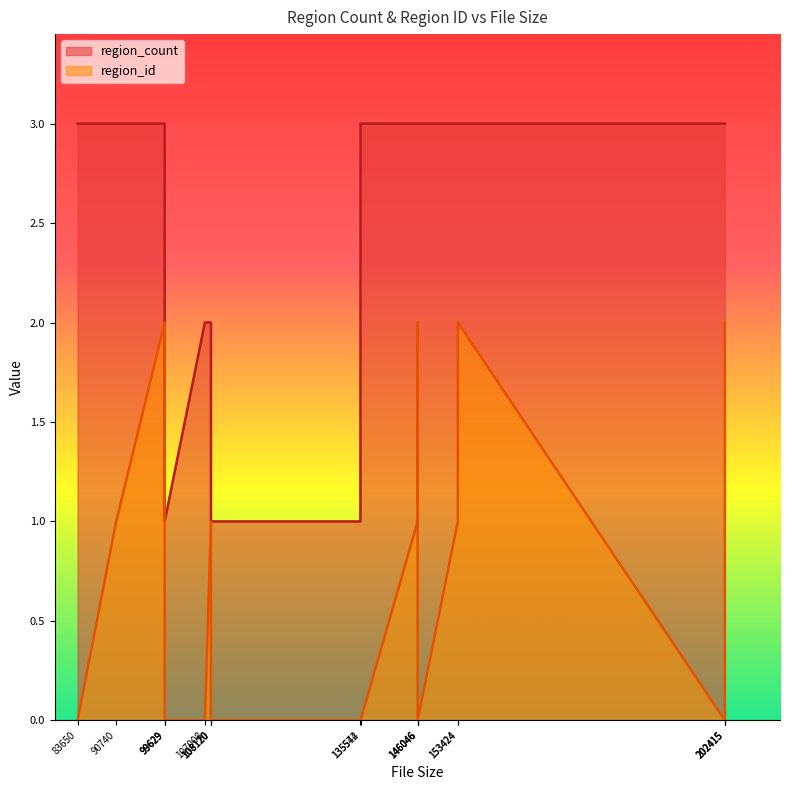

Reading right to left, transcribe all the data shown in this chart.

region_count: 202415=3	202415=3	202415=3	153424=3	153424=3	146046=3	146046=3	146046=3	135572=3	135544=1	108120=1	108120=1	108120=2	107008=2	99629=1	99629=1	99629=3	90740=3	83650=3
region_id: 202415=2	202415=1	202415=0	153424=2	153424=1	146046=0	146046=2	146046=1	135572=0	135544=0	108120=0	108120=0	108120=1	107008=0	99629=0	99629=0	99629=2	90740=1	83650=0